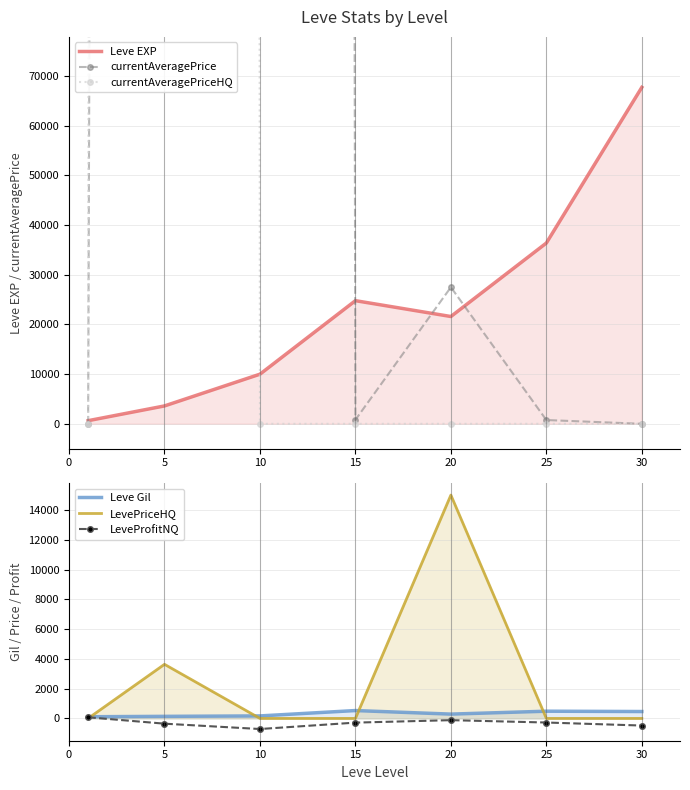

True or false: Leve EXP has a value of 41100.1 at 15.

False